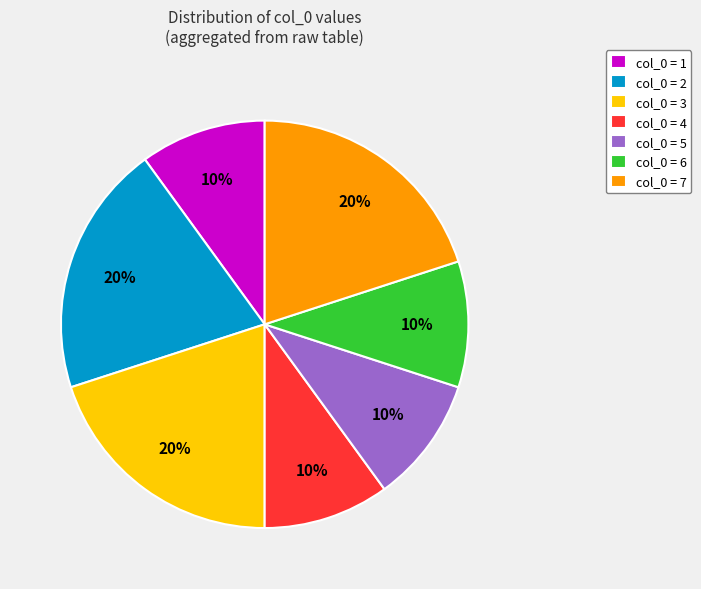

Between col_0 = 5 and col_0 = 3, which is larger?

col_0 = 3